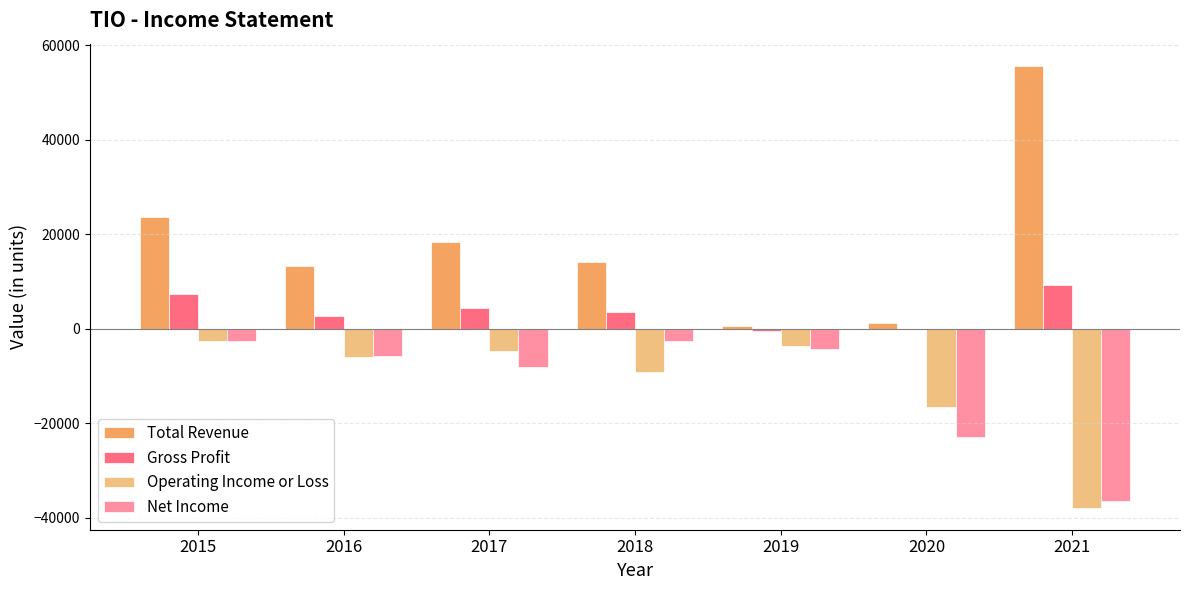

Which series has the largest total across all categories?

Total Revenue